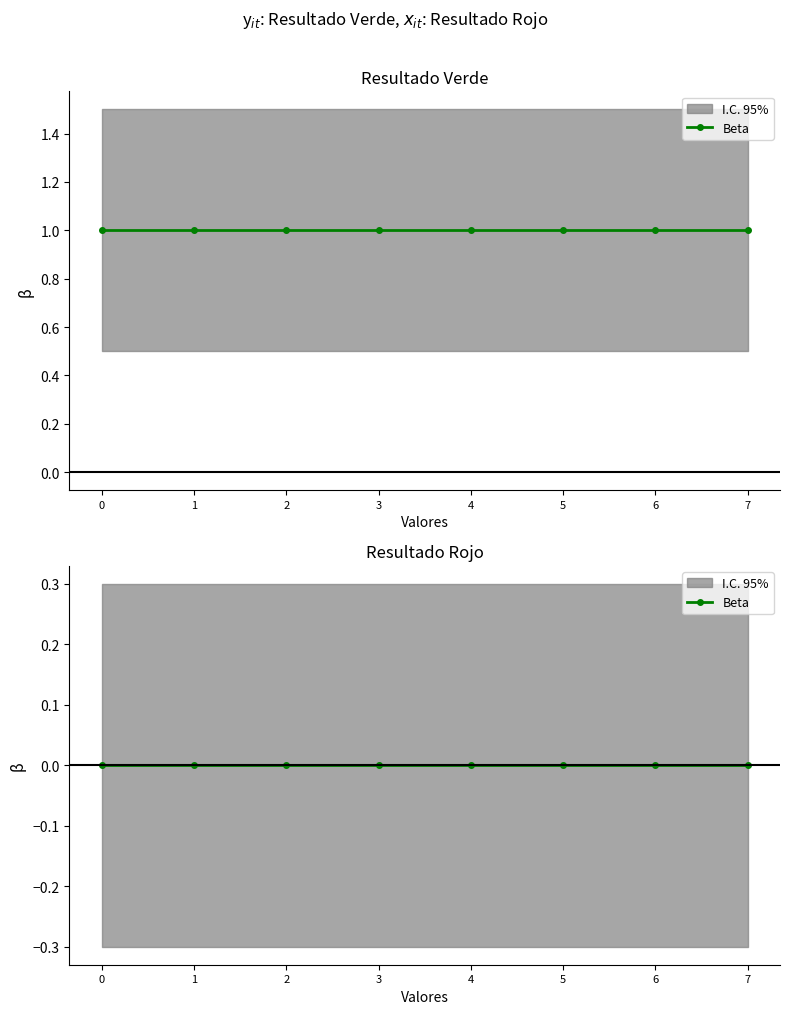

The value of Resultado Rojo at 0 is 0. True or false?

True